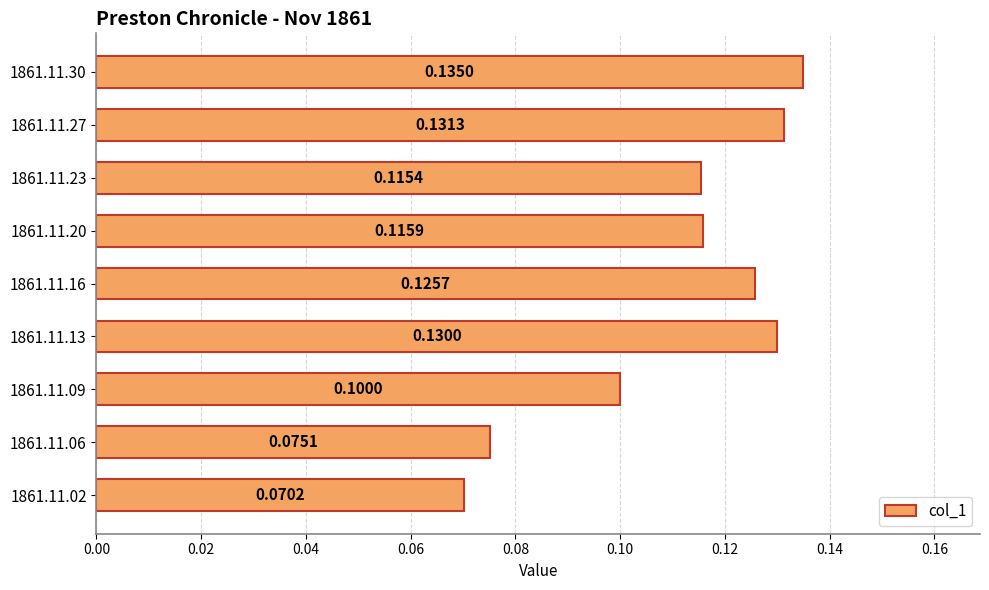

Count the values in the range 0 to 1.

9